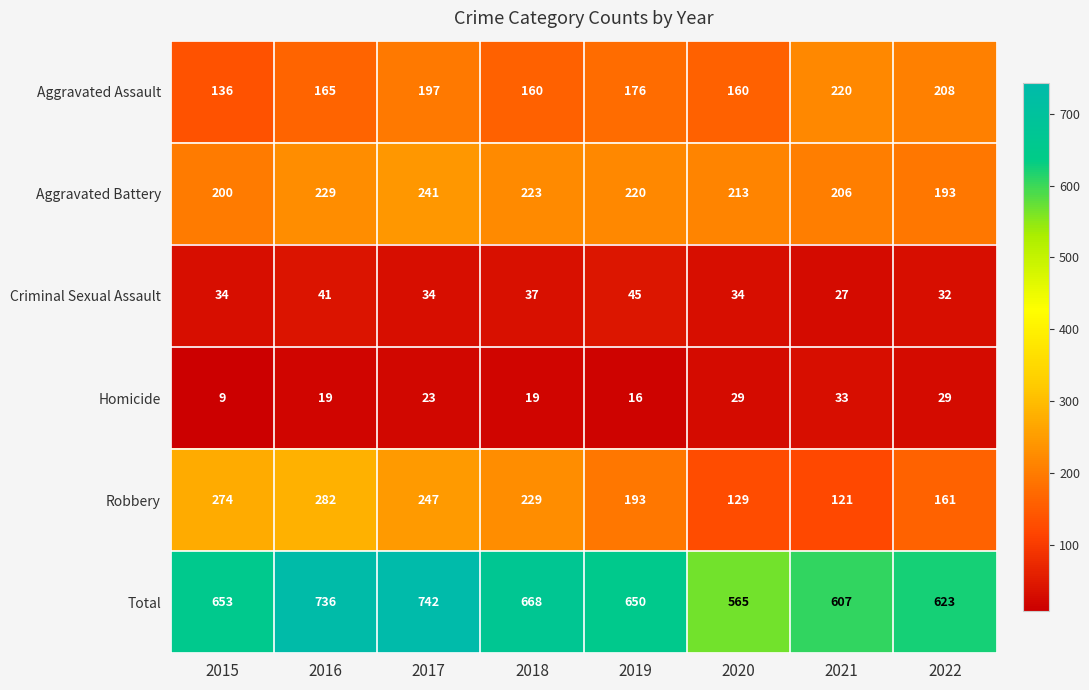

At which label is Aggravated Assault closest to 178?

2019